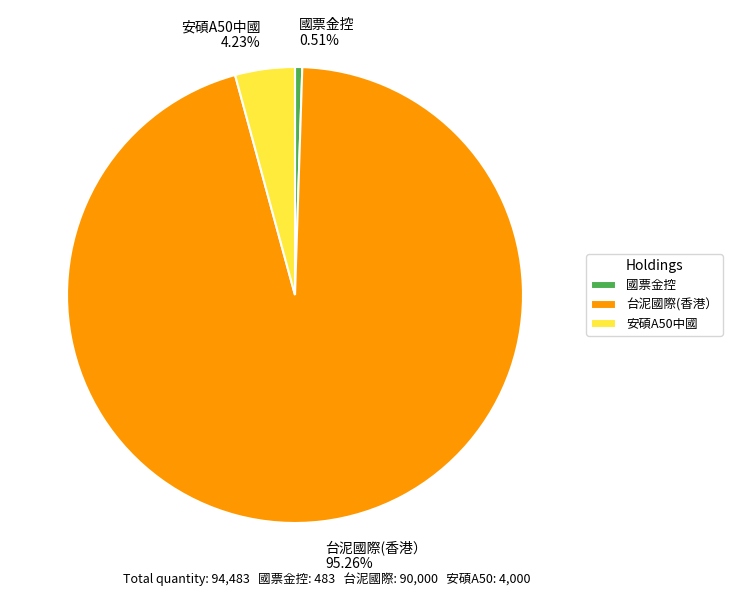

To the nearest percent, what is the combined percentage of 國票金控 and 台泥國際(香港）?

96%